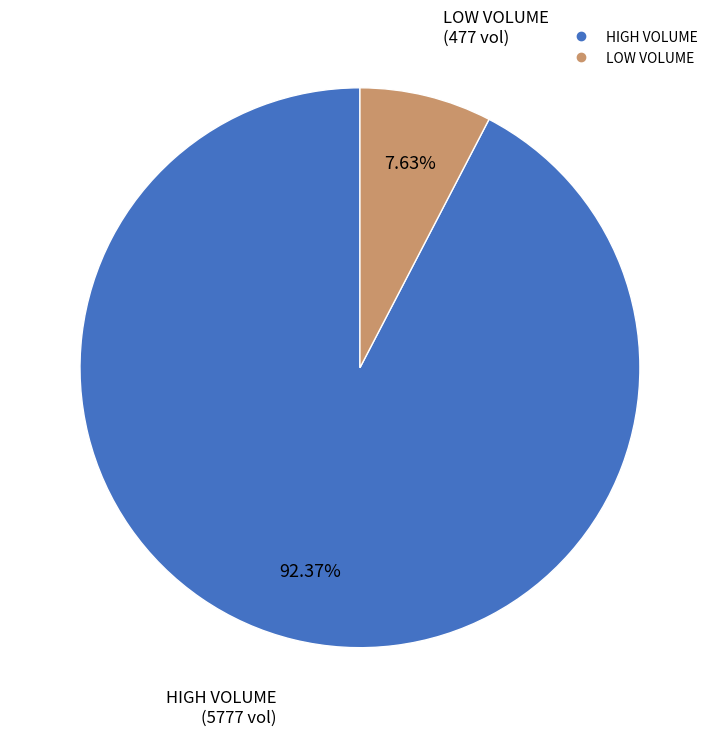

To the nearest percent, what is the difference between the largest and smallest slice percentages?

85%